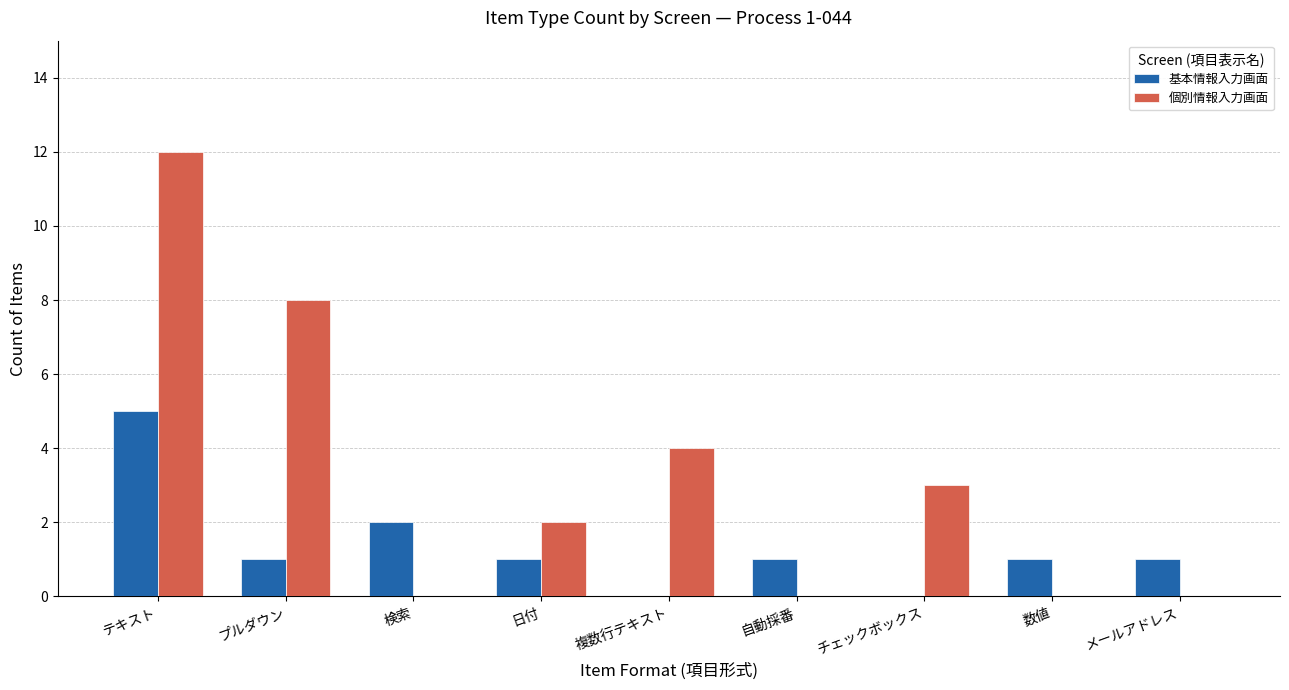

True or false: 個別情報入力画面 has a value of 3 at 日付.

False